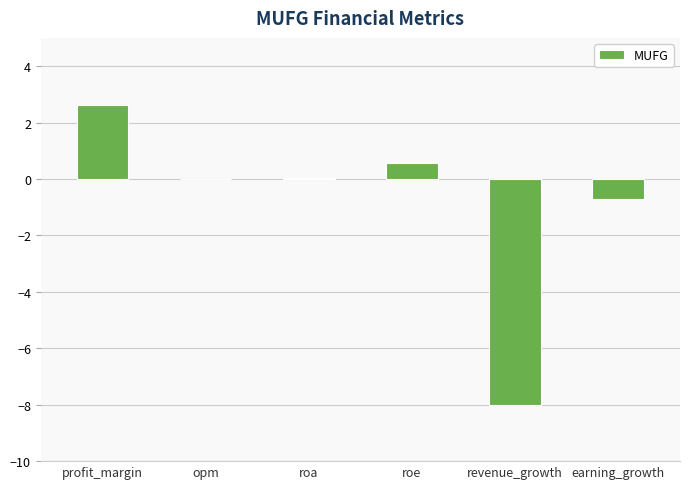

Read the value at earning_growth.

-0.7